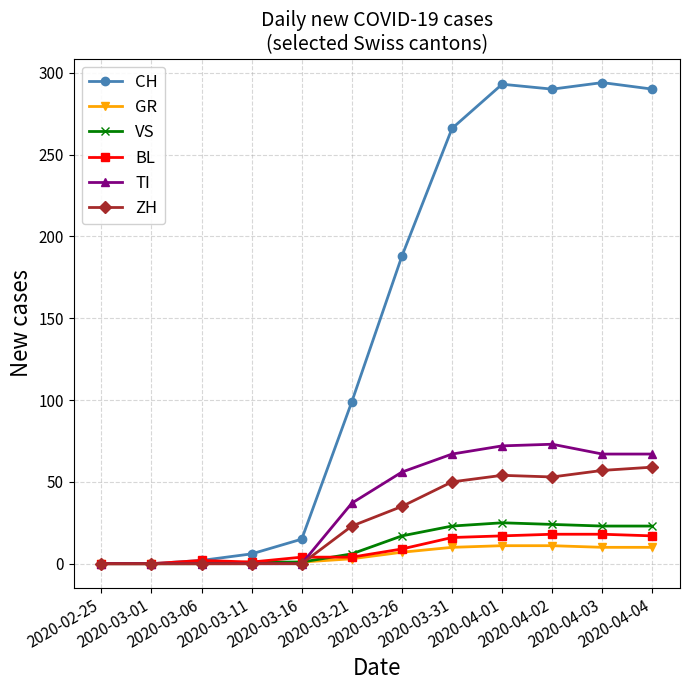

What is the greatest value displayed?

294